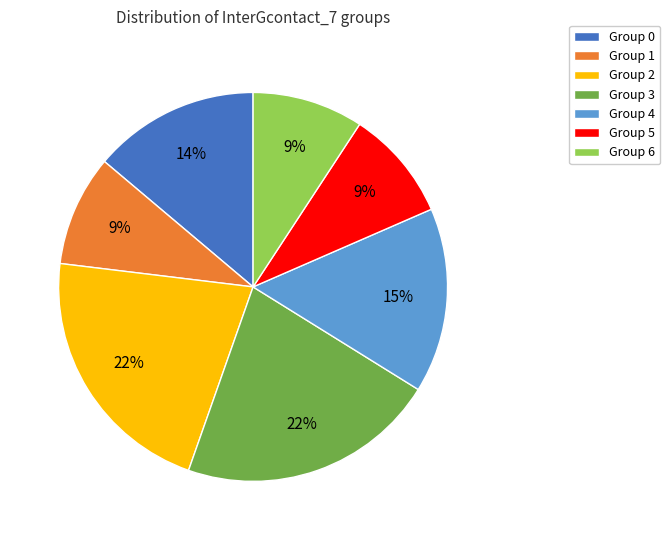

True or false: Group 0 accounts for 14% of the total.

True